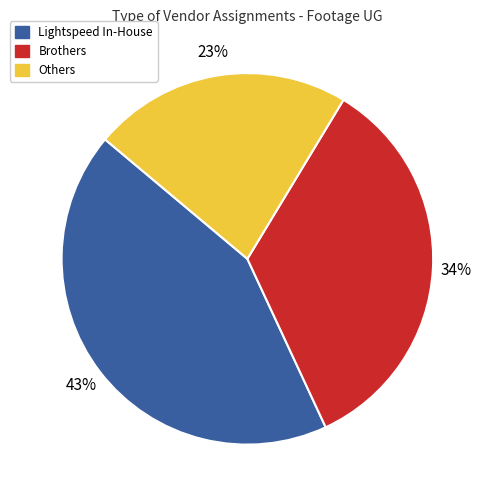

How many slices are in this pie chart?

3